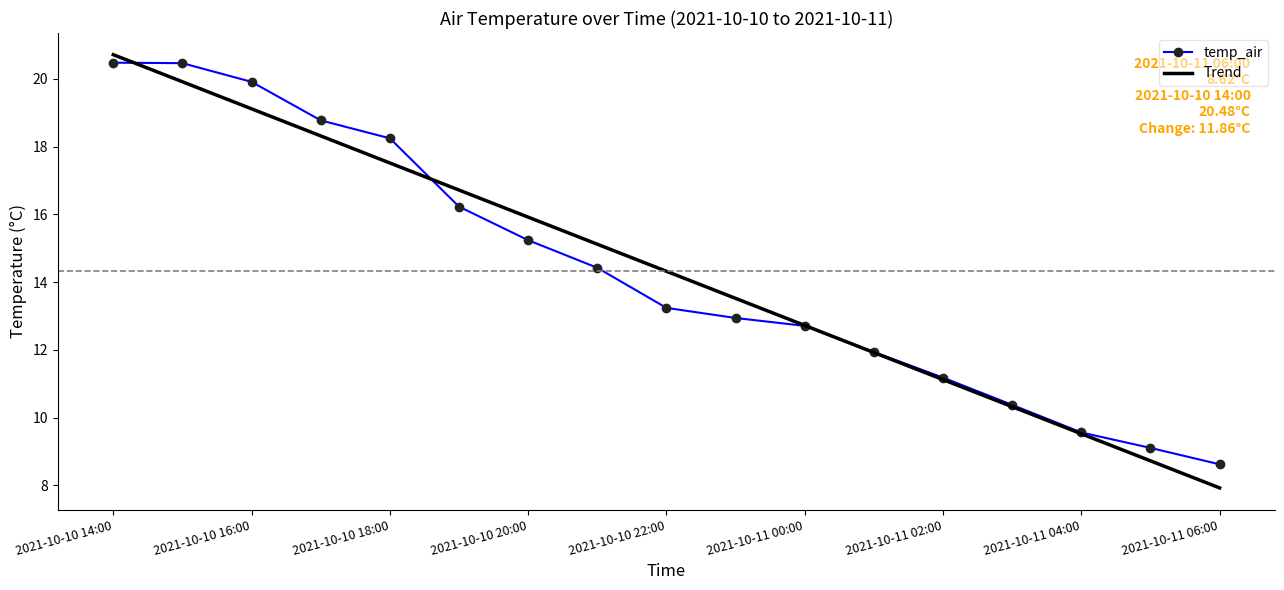

What is the minimum value for Trend?

7.9